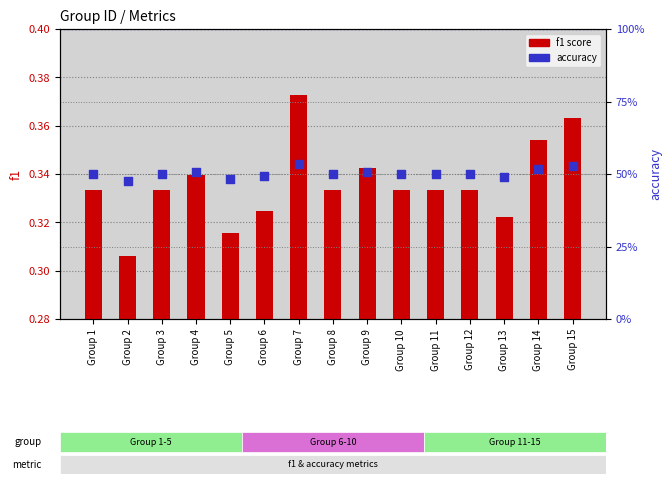

Which series contains the lowest Y value?

f1